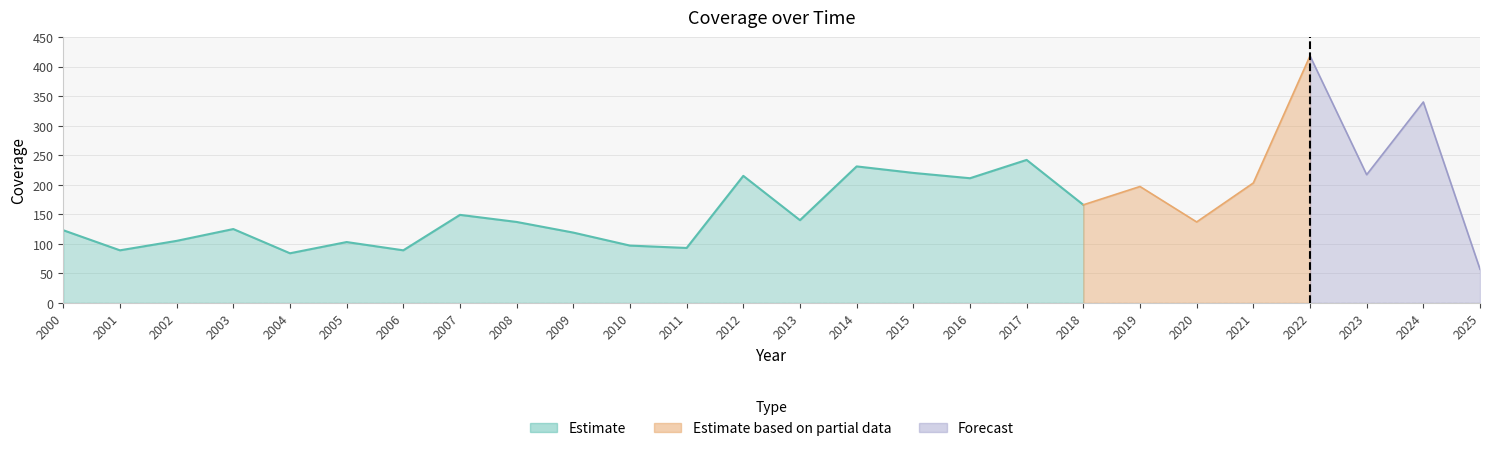

Reading left to right, transcribe all the data shown in this chart.

2000=123	2001=89	2002=105	2003=125	2004=84	2005=103	2006=89	2007=149	2008=137	2009=119	2010=97	2011=93	2012=215	2013=140	2014=231	2015=220	2016=211	2017=242	2018=166	2019=197	2020=137	2021=203	2022=418	2023=217	2024=340	2025=57